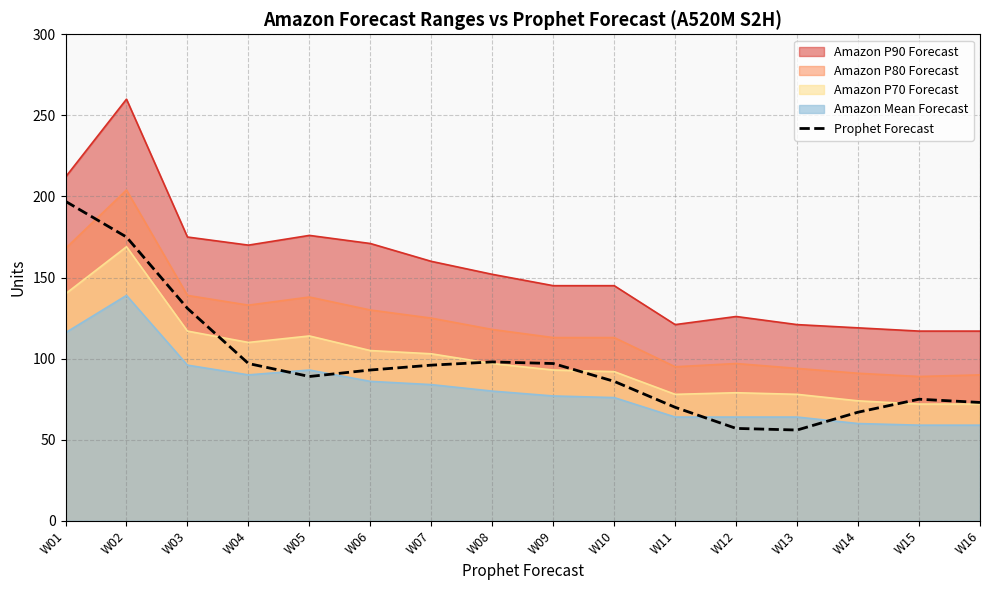

At which category does the chart reach its minimum across all series?

W13